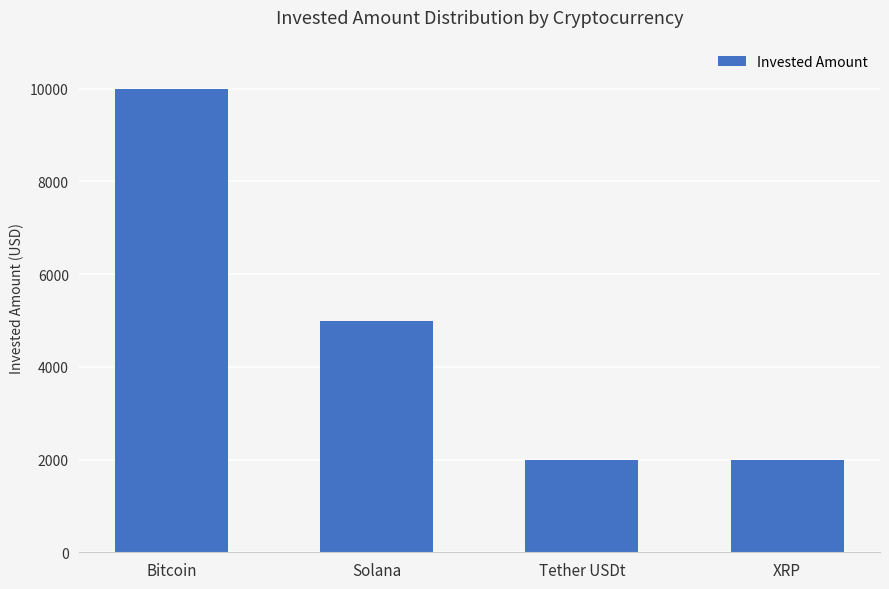

Which has a higher value, XRP or Solana?

Solana